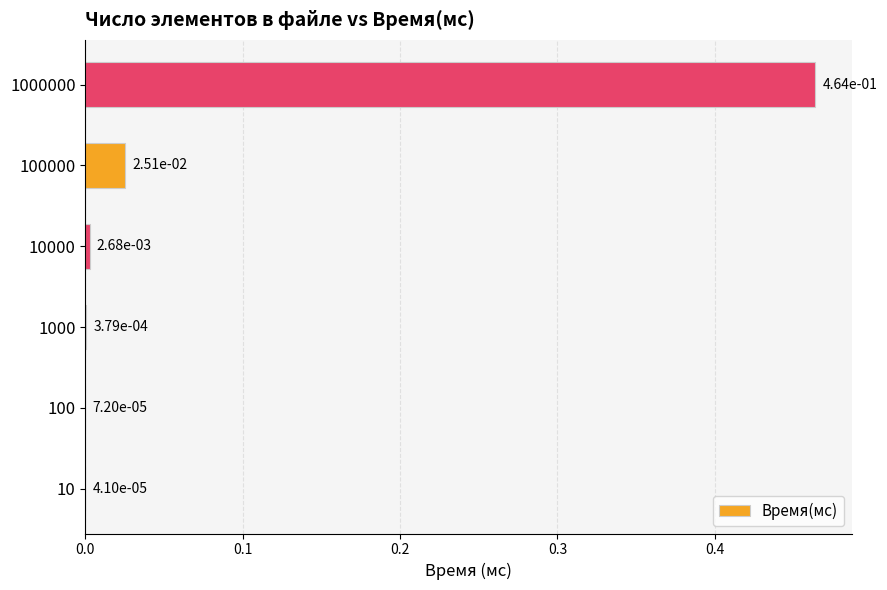

At which label is the value closest to 0?

10